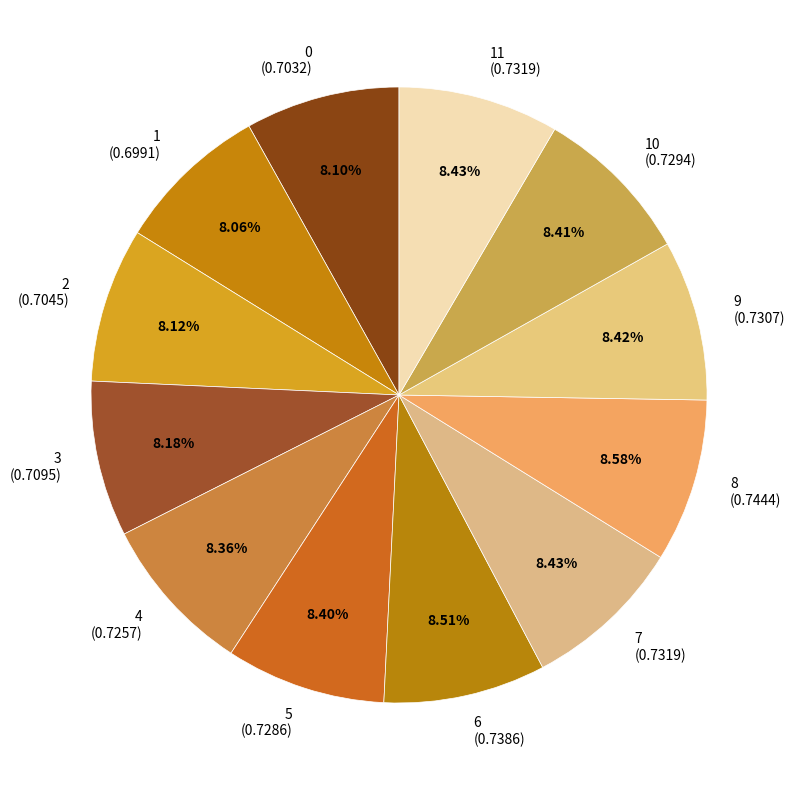

To the nearest percent, what is the difference between the largest and smallest slice percentages?

1%